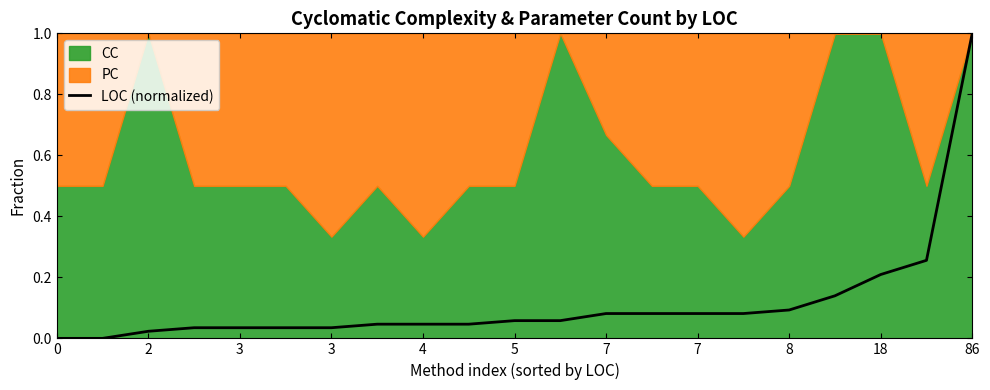

The chart shows a value of 0.4 at 86. True or false?

False